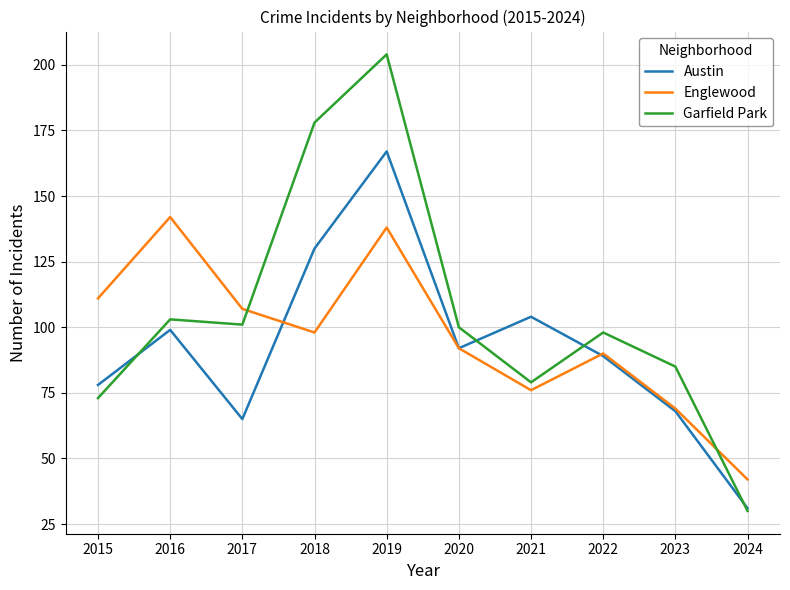

At how many categories does at least one series exceed 134?

3